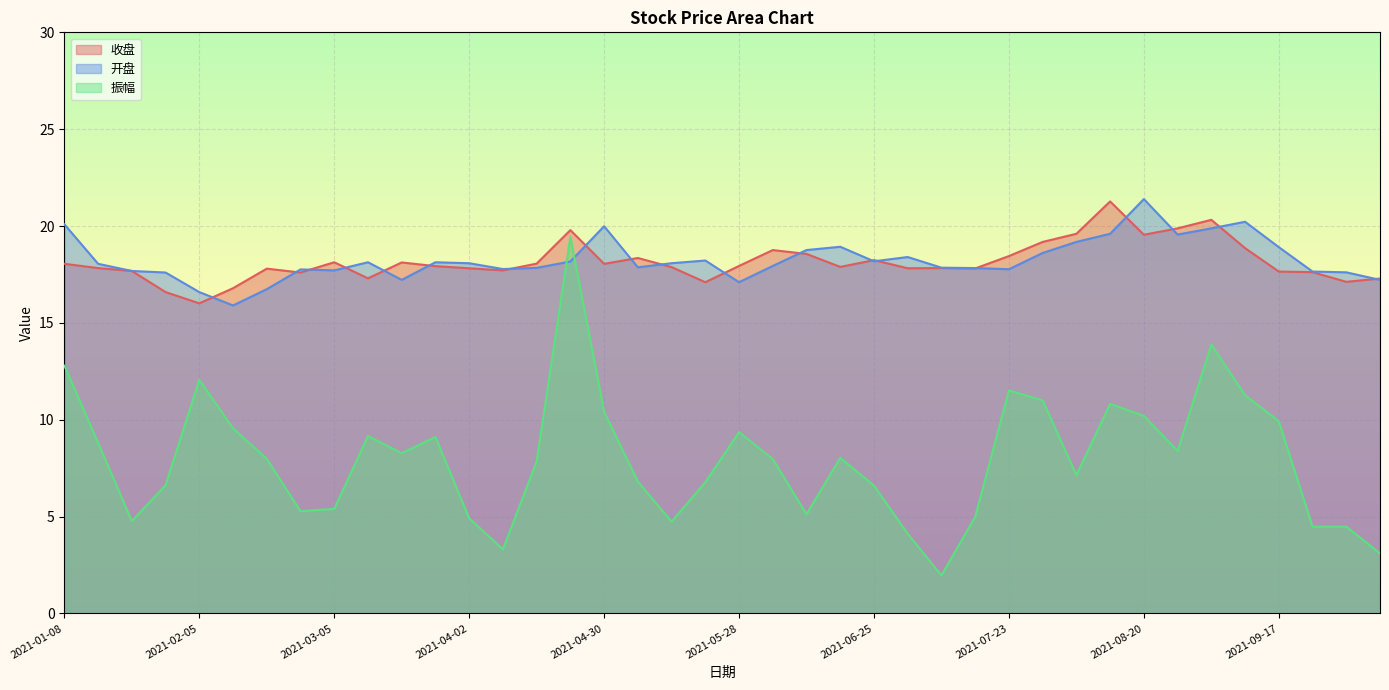

What is the maximum value for 开盘?

21.4